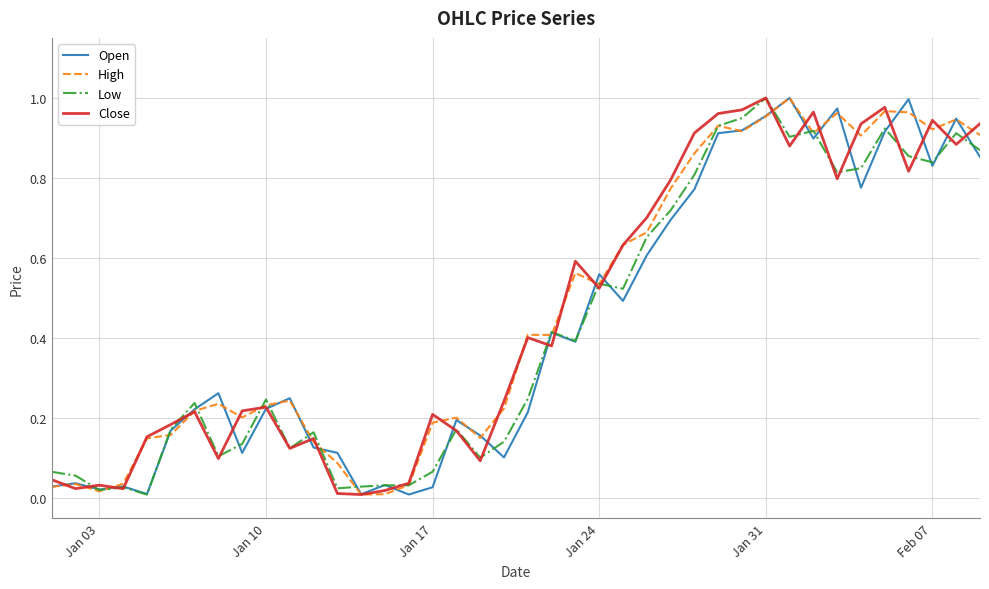

How many lines are shown in the chart?

4